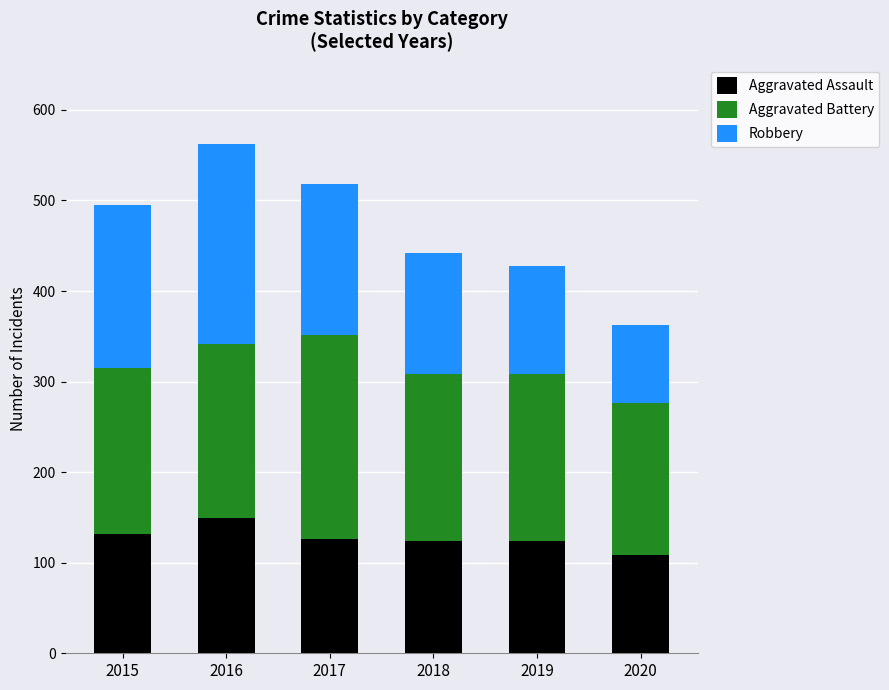

What is the difference between the second highest and minimum values in the Aggravated Assault series?

24